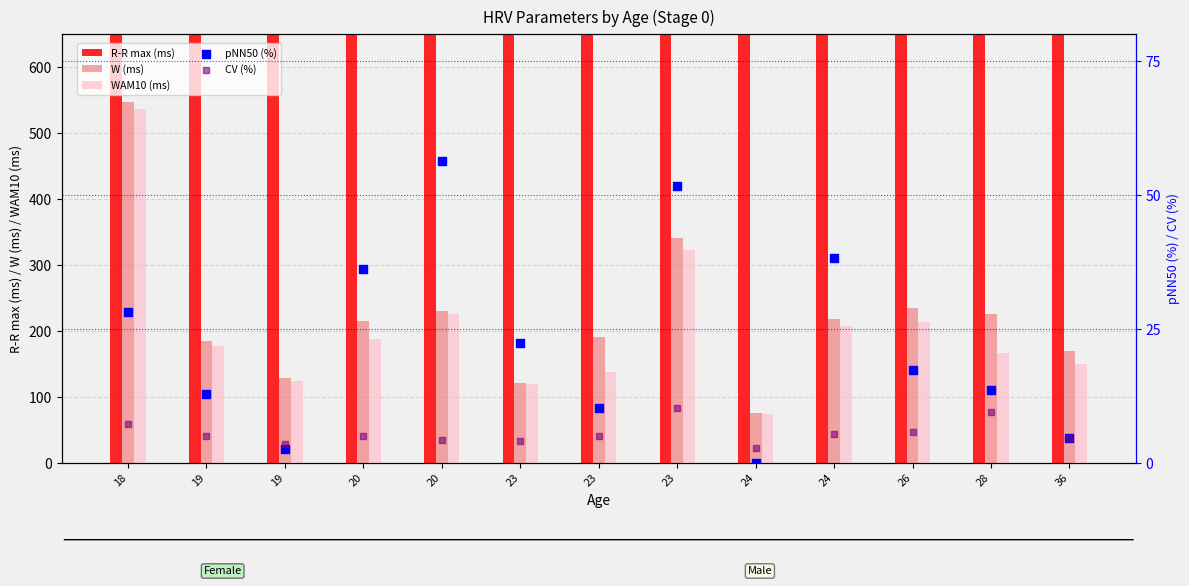

Which series has the largest Y range (max minus min)?

R-R max (ms)